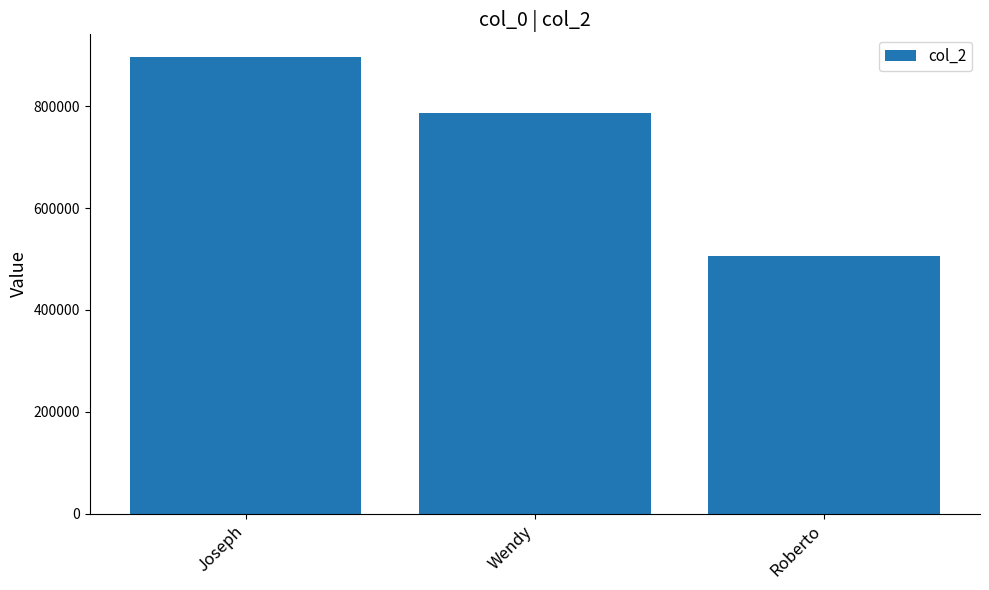

How many values are between 506526 and 896515?

3